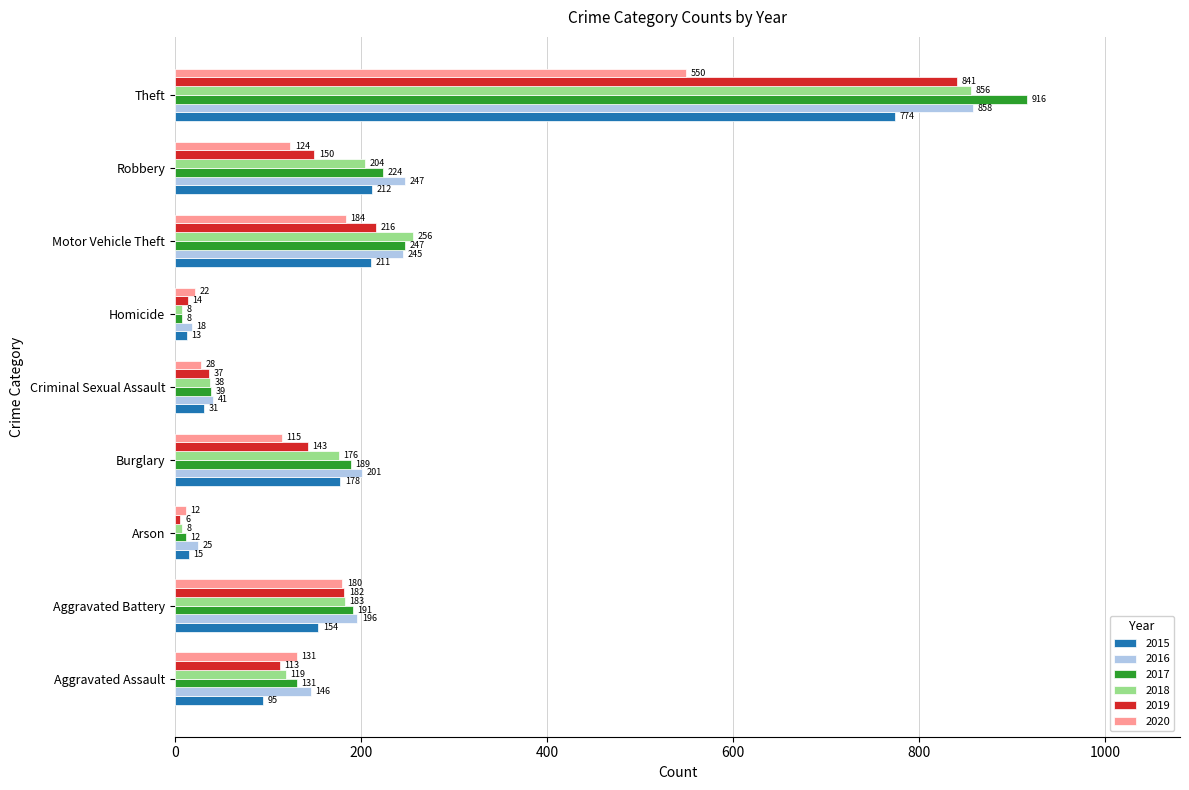

True or false: 2018 has a value of 204 at Robbery.

True